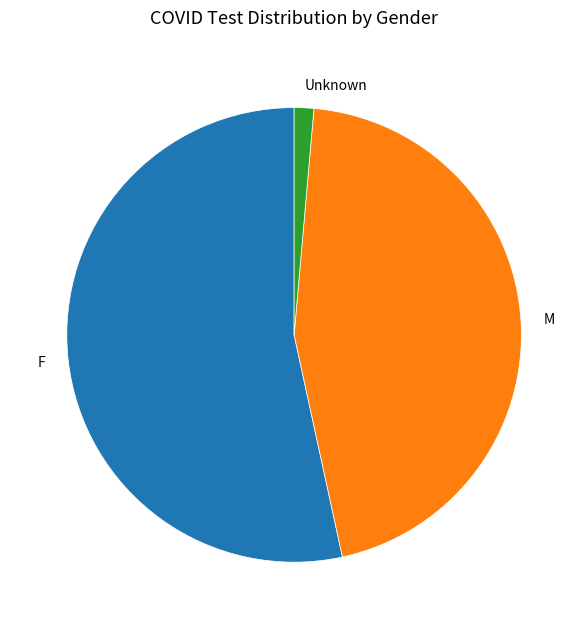

Is the sum of F and Unknown greater than half?

Yes